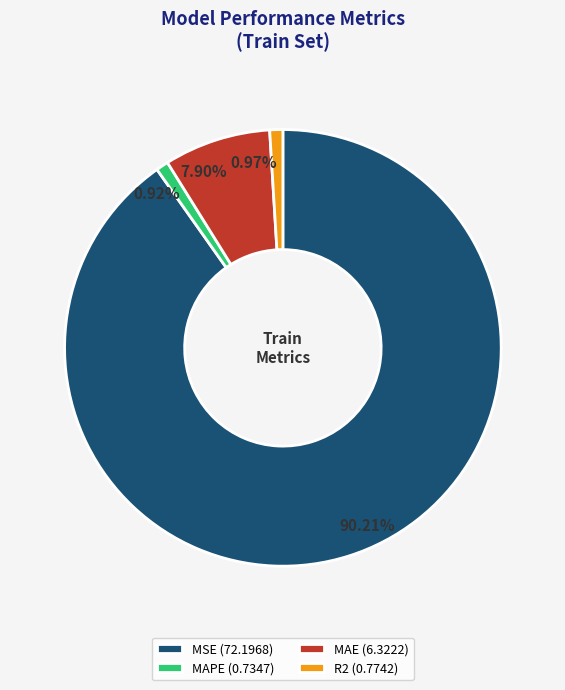

How many slices are in this pie chart?

4